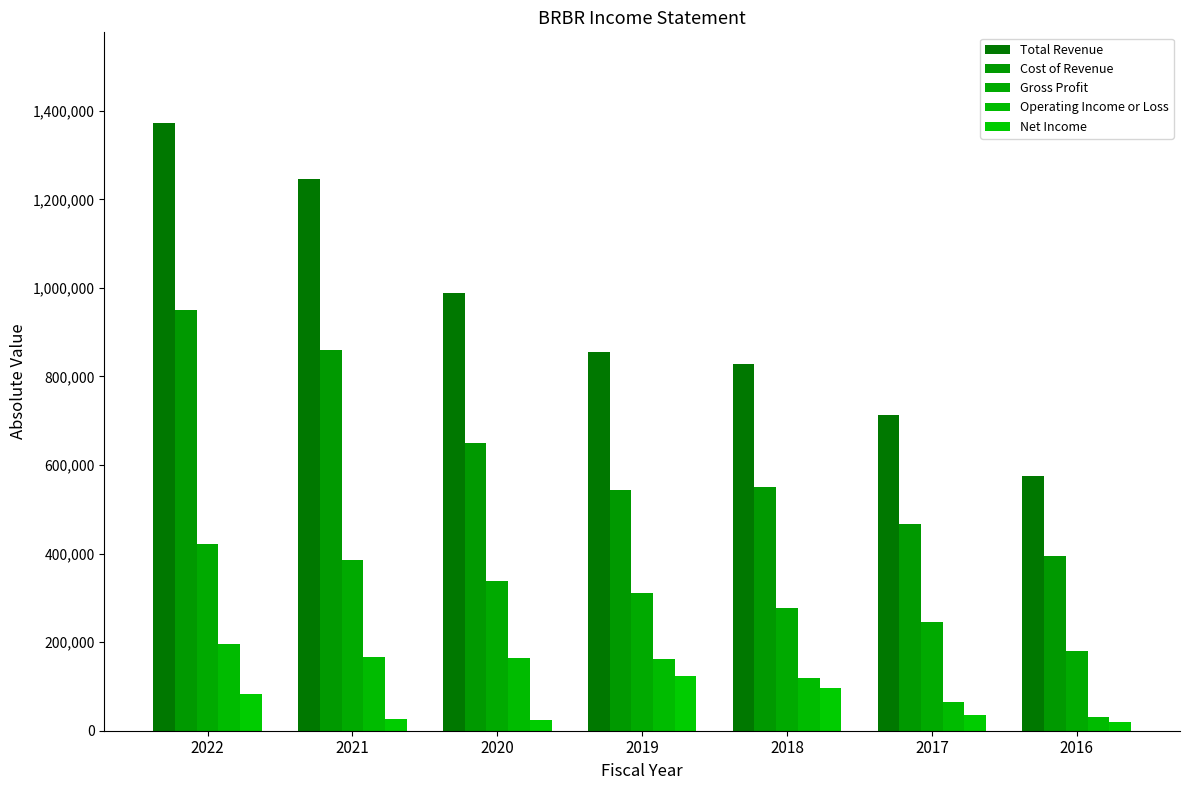

How many bars are there in total?

35